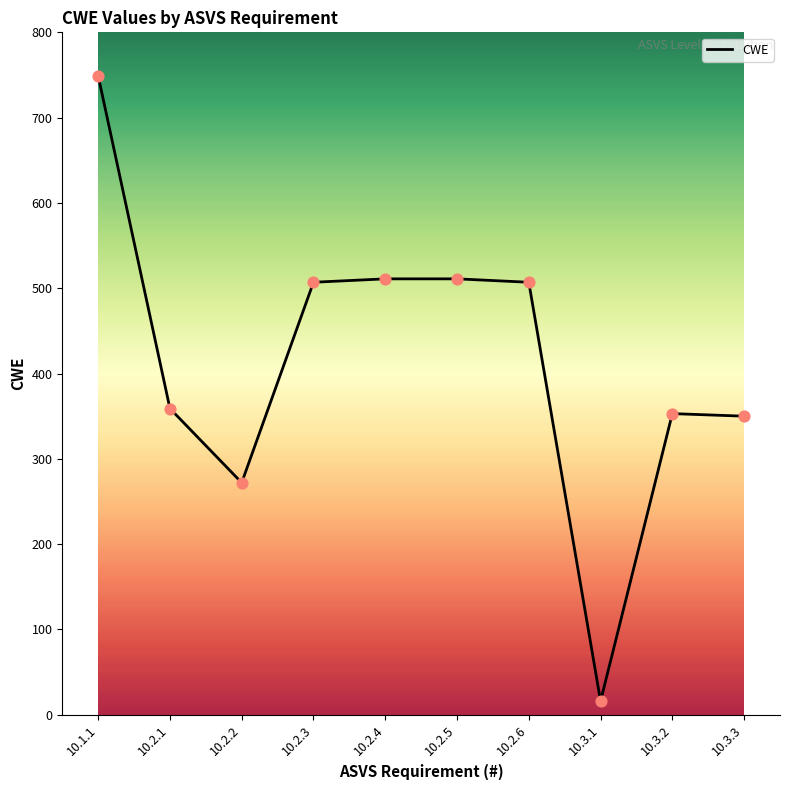

What is the change in value from 10.2.1 to 10.3.2?

-6